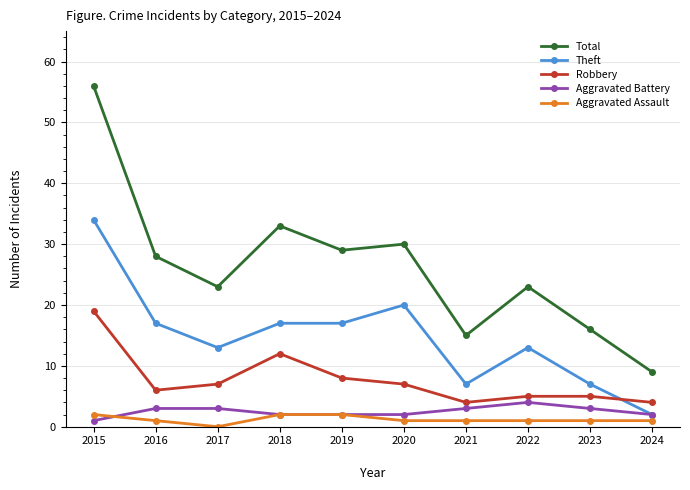

At how many categories does at least one series exceed 6?

10